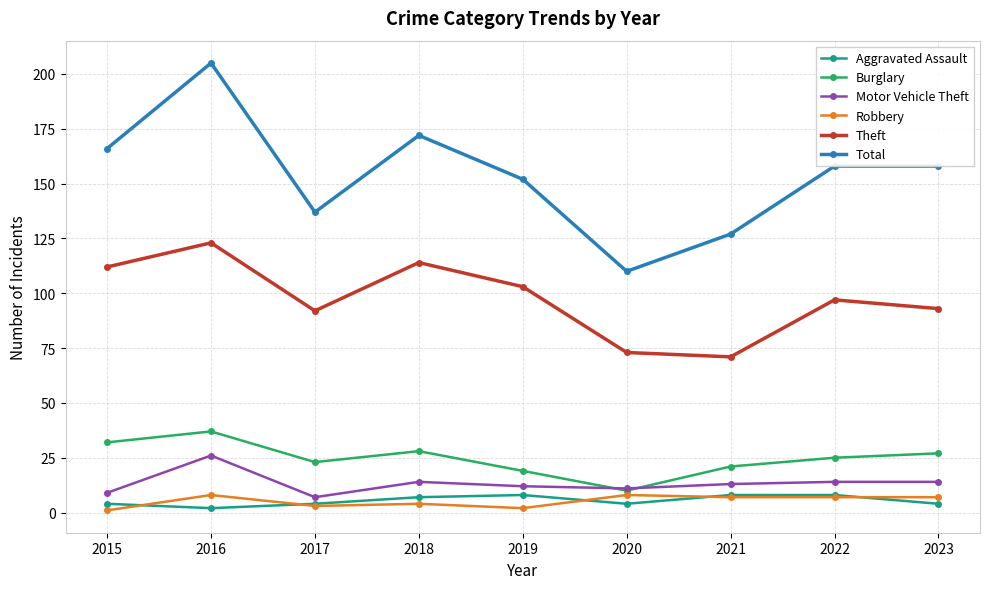

Reading left to right, what are all the values shown in this chart?

Aggravated Assault: 4	2	4	7	8	4	8	8	4
Burglary: 32	37	23	28	19	10	21	25	27
Motor Vehicle Theft: 9	26	7	14	12	11	13	14	14
Robbery: 1	8	3	4	2	8	7	7	7
Theft: 112	123	92	114	103	73	71	97	93
Total: 166	205	137	172	152	110	127	158	158